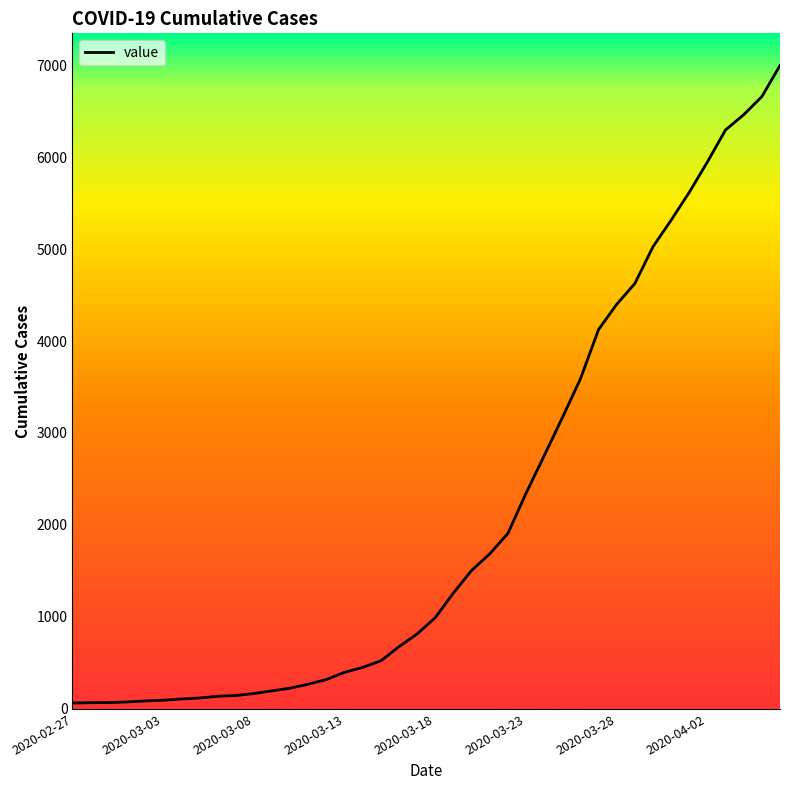

What is the greatest value displayed?

6995